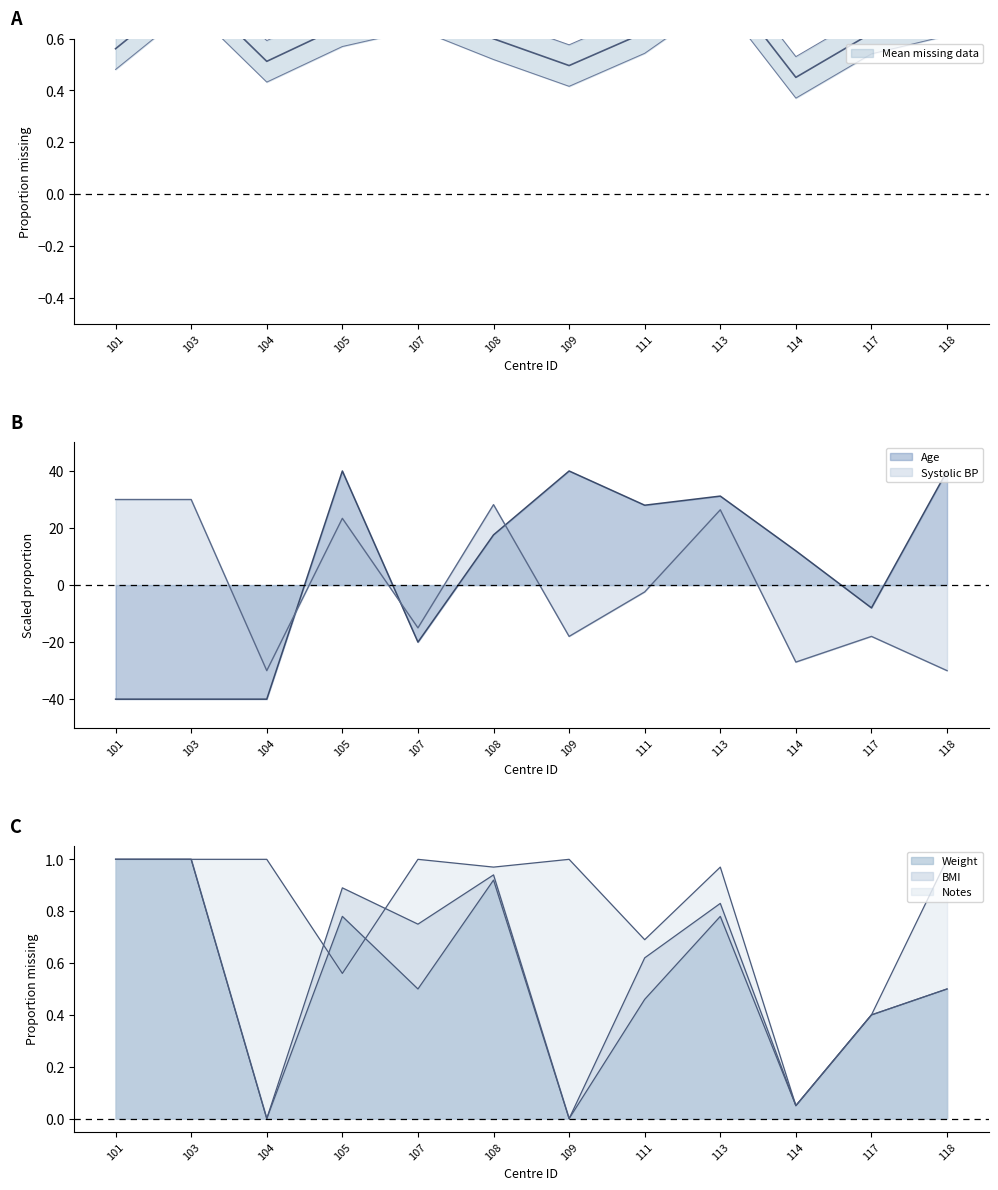

What is the spread (max minus min) of values at 114?

39.0